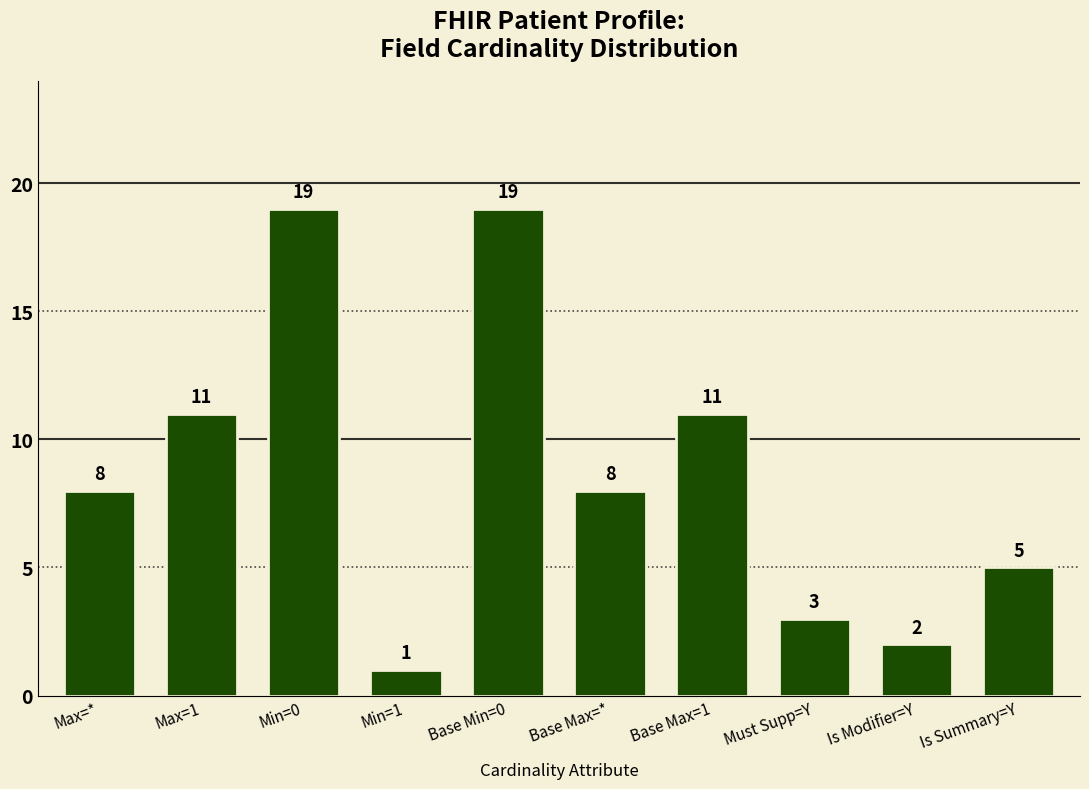

What is the average value?

9